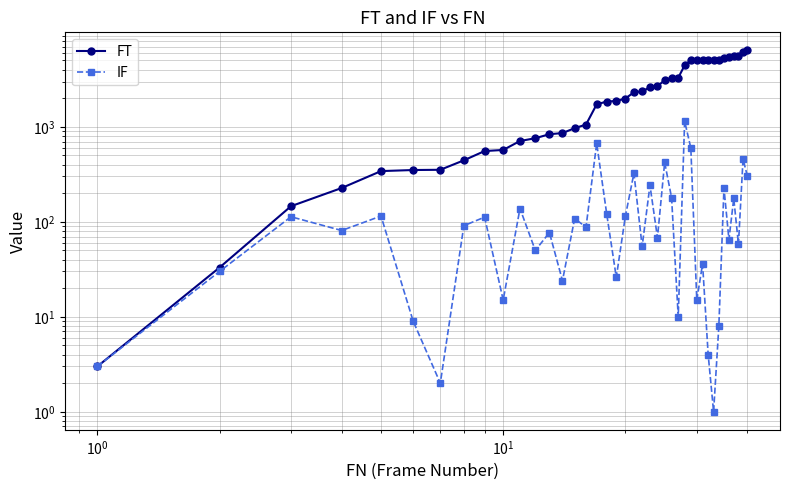

Which series has the largest total across all categories?

FT